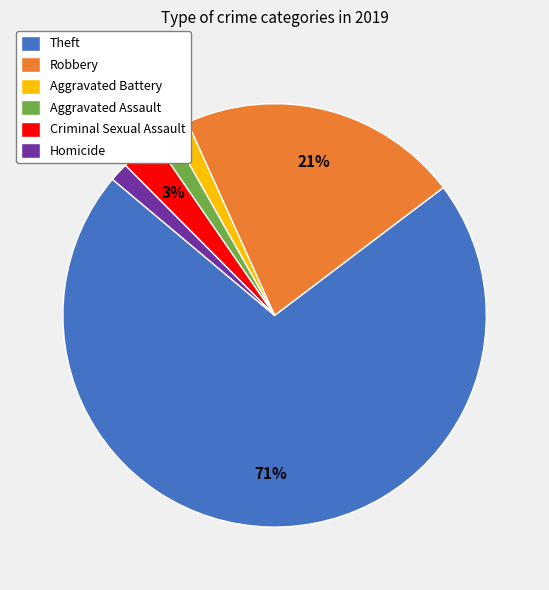

The Robbery slice represents 21% of the pie. True or false?

True